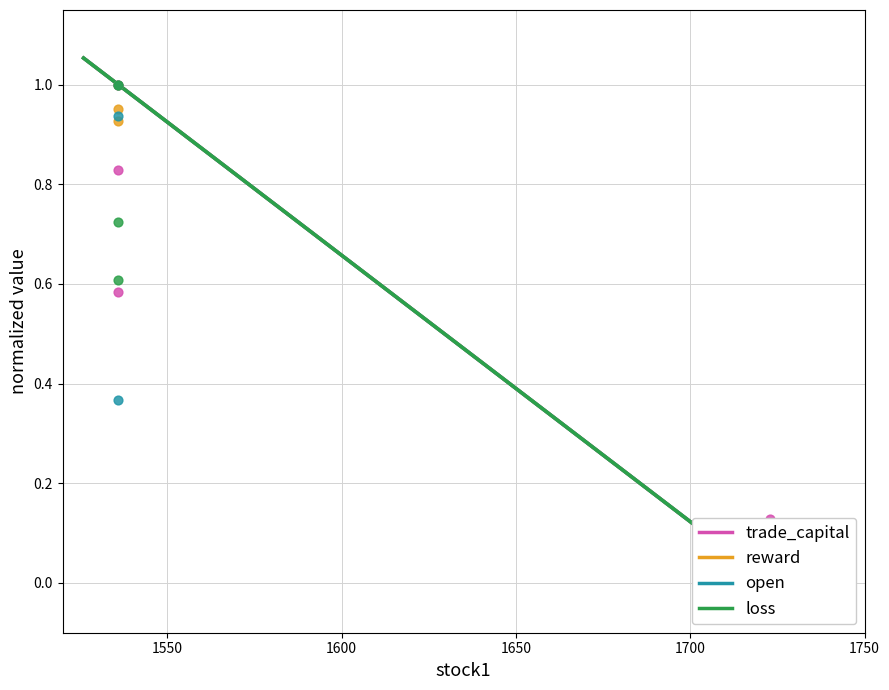

Is the value of trade_capital at 1723 greater than the value of loss at 1723?

Yes